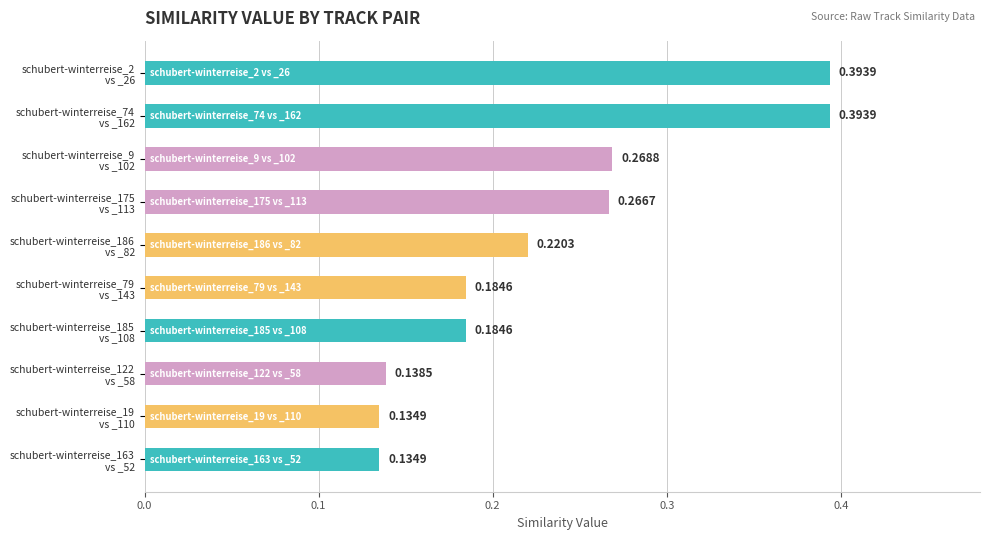

What is the sum of all values?

2.3